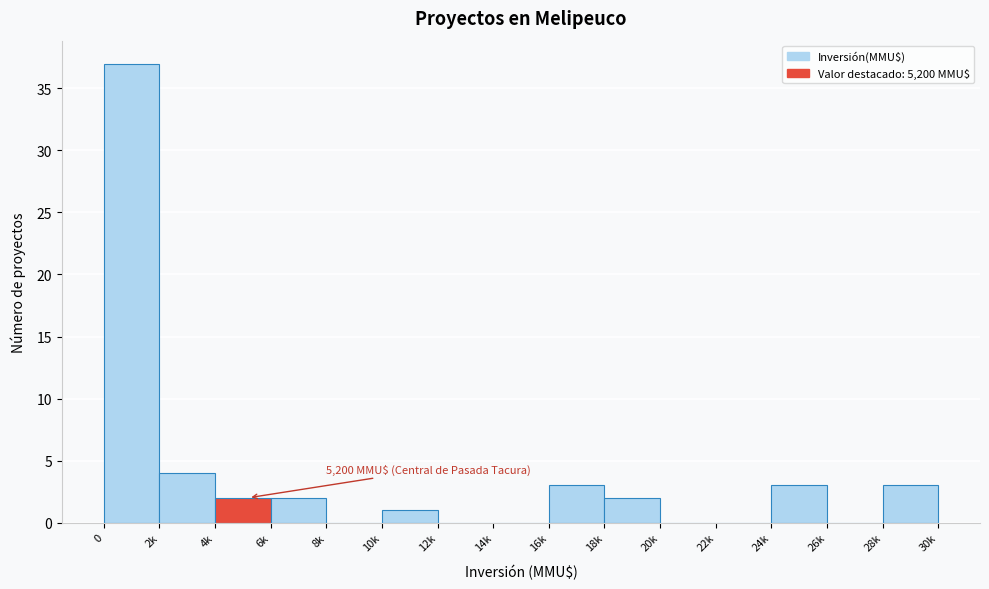

Reading right to left, transcribe all the data shown in this chart.

28k=3	26k=0	24k=3	22k=0	20k=0	18k=2	16k=3	14k=0	12k=0	10k=1	8k=0	6k=2	4k=2	2k=4	0=37